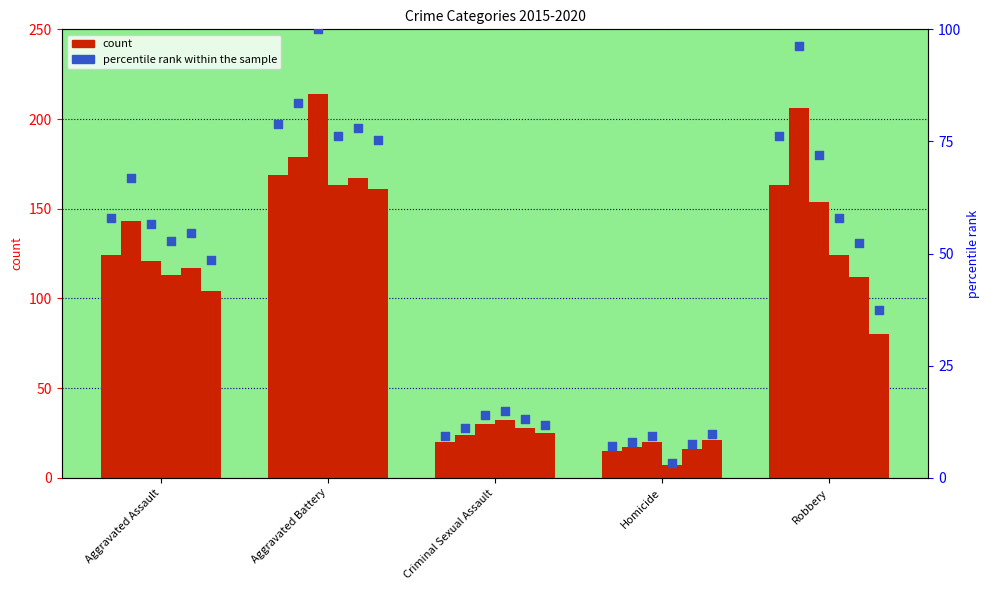

Which has a higher value, Aggravated Assault or Homicide?

Aggravated Assault